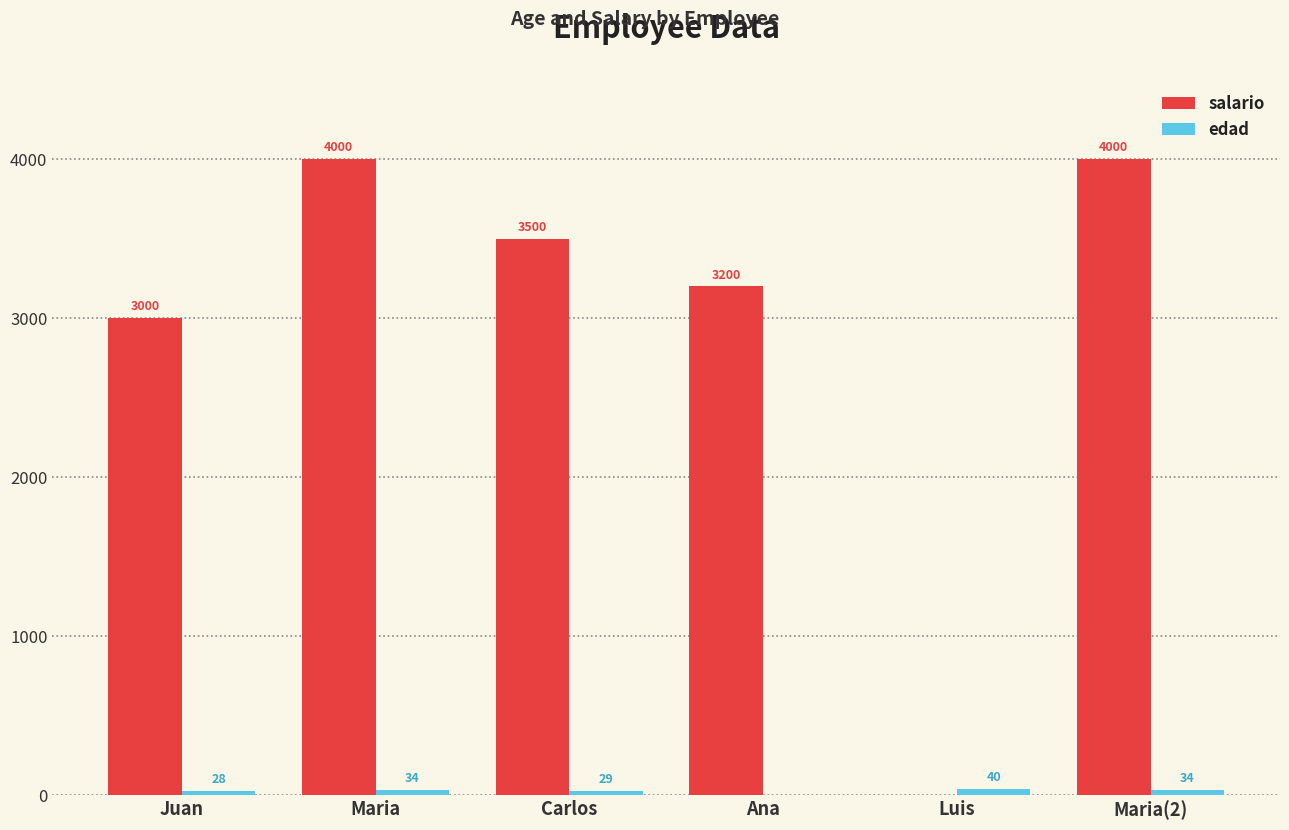

What value does the salario series have at Maria?

4000